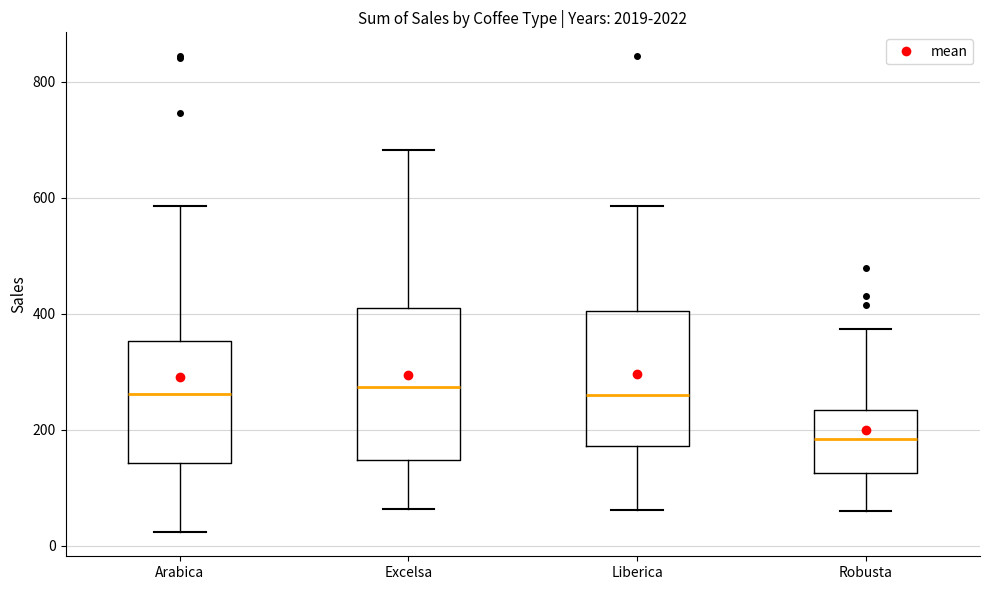

Reading left to right, read every box against the y-axis: the position of its median line, the range the box covers, and the ends of its whiskers. The values are not printed on the chart, so give them approximately, as read against the axis.

Arabica: median 260, box 140 to 360, whiskers 20 to 580
Excelsa: median 280, box 140 to 400, whiskers 60 to 680
Liberica: median 260, box 180 to 400, whiskers 60 to 580
Robusta: median 180, box 120 to 240, whiskers 60 to 380